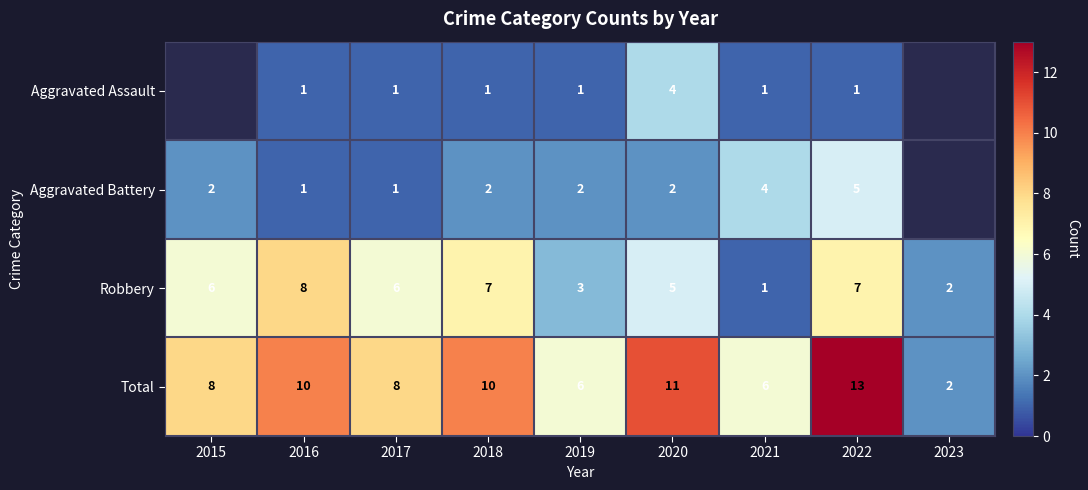

Is the value of Total at 2019 greater than the value of Robbery at 2016?

No